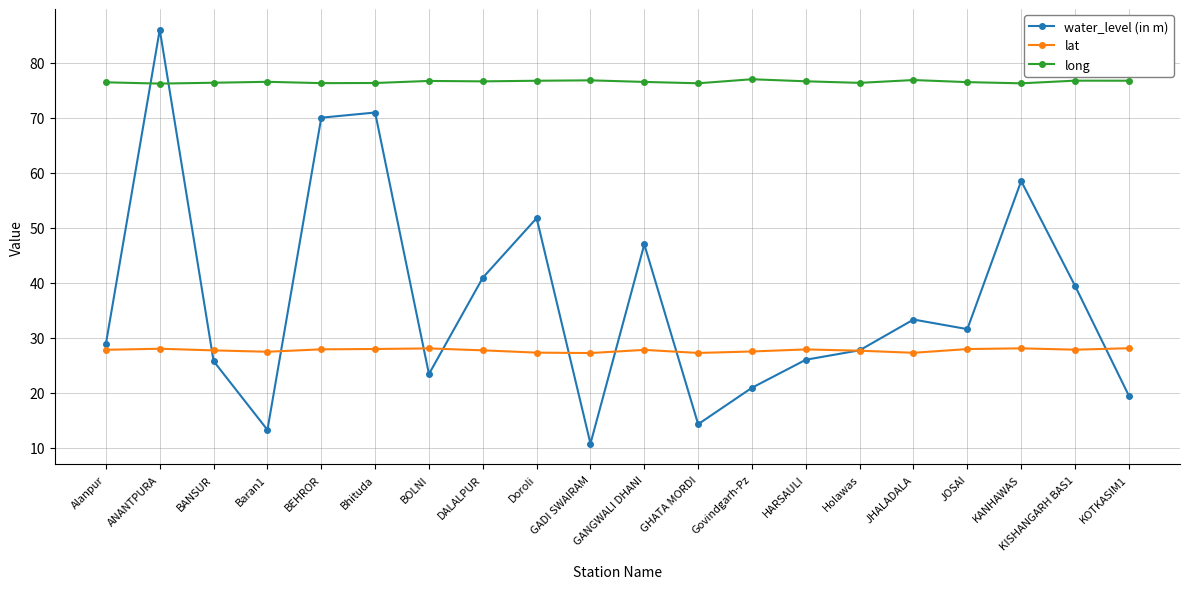

List the series in order of their overall mean, highest first.

long, water_level (in m), lat